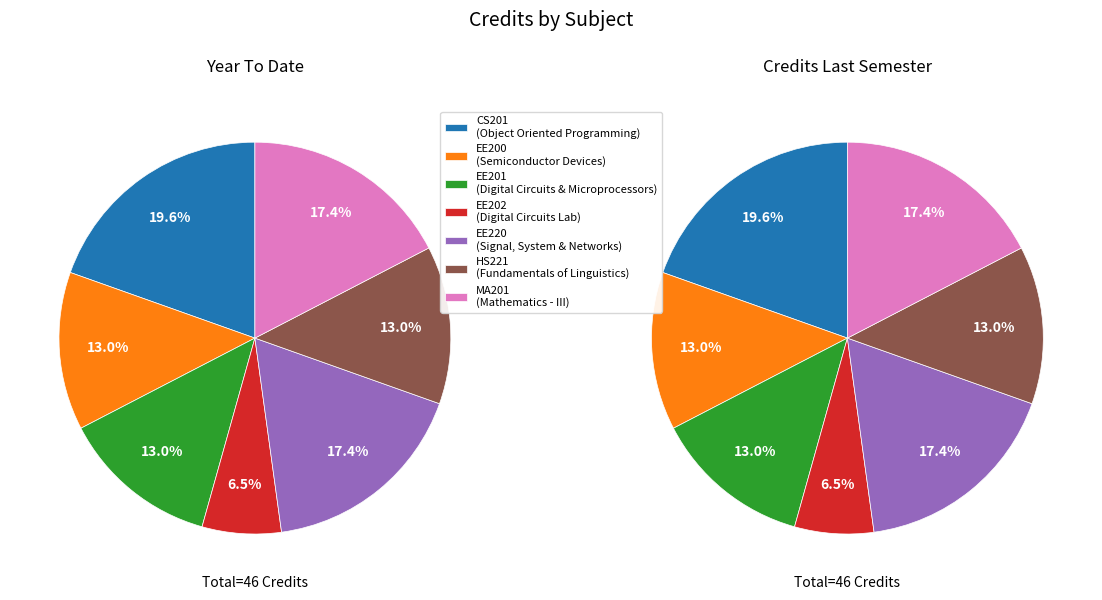

Rank the categories by value from lowest to highest.

EE202, EE200, EE201, HS221, EE220, MA201, CS201